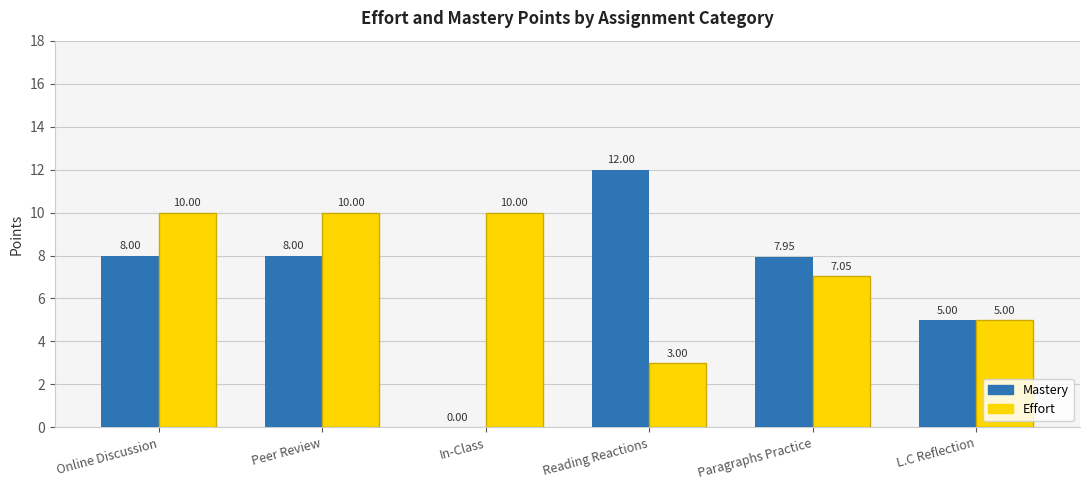

At which category does the chart reach its peak across all series?

Reading Reactions